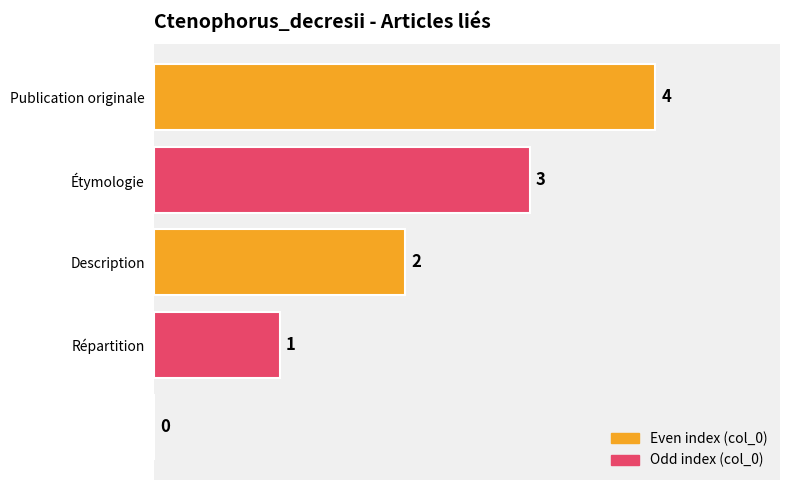

What is the greatest value displayed?

4